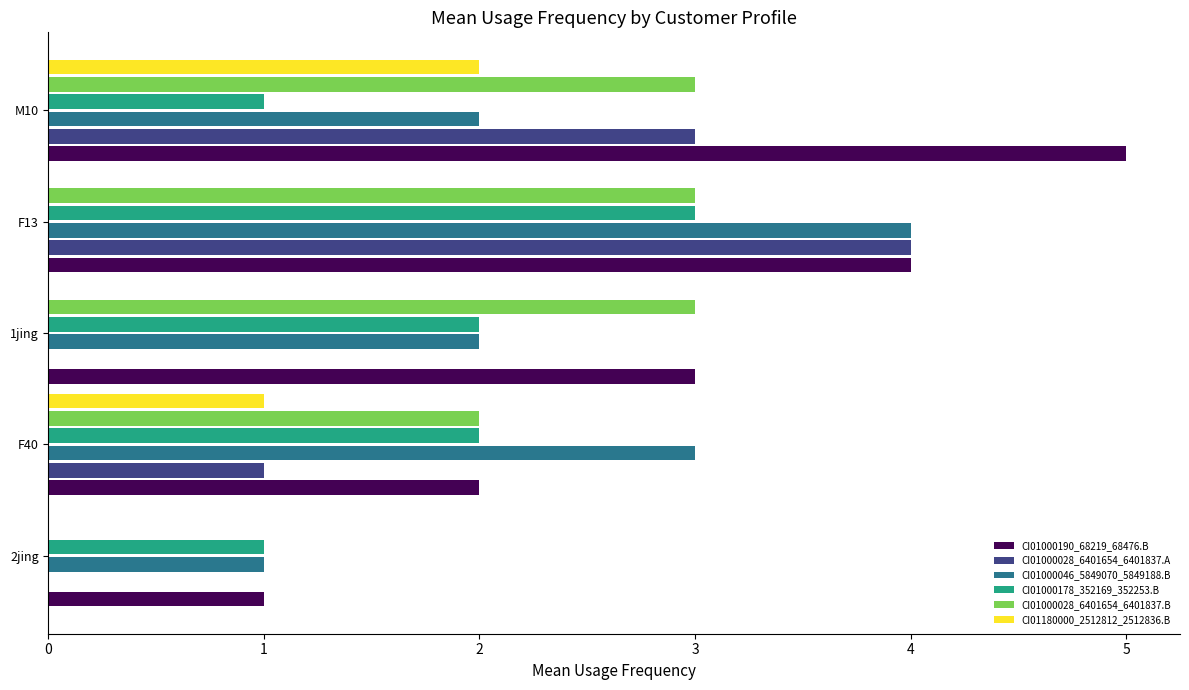

Between F40 and M10, which series saw the biggest shift?

CI01000190_68219_68476.B